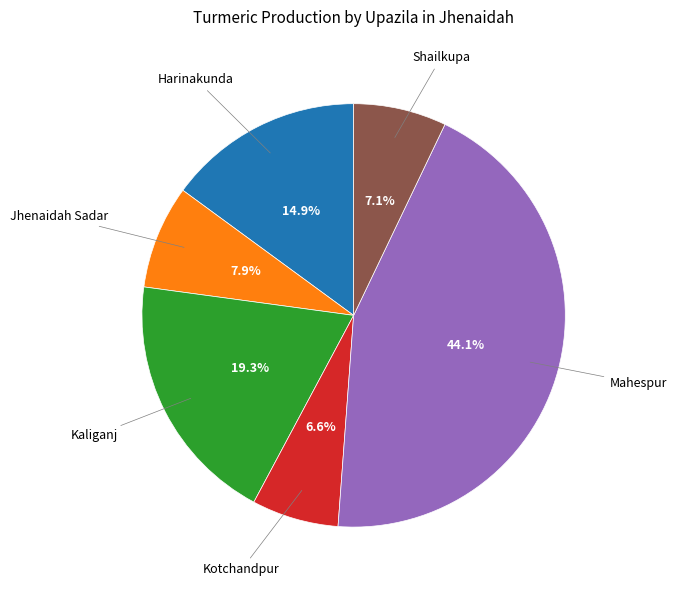

To the nearest percent, what is the average slice percentage?

17%